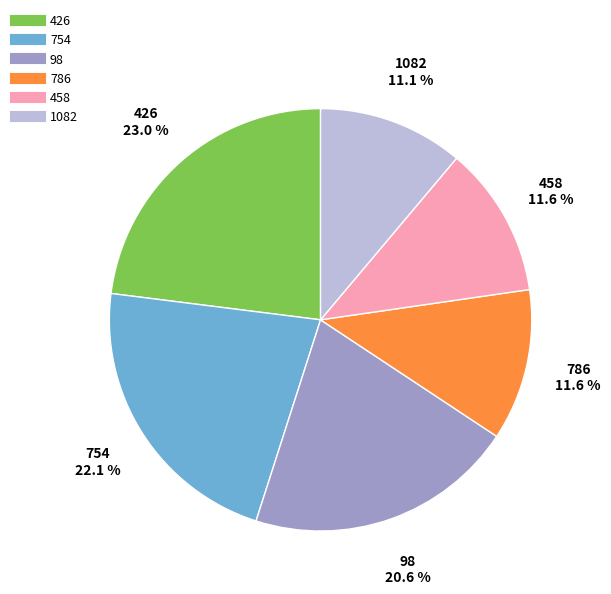

To the nearest percent, what is the difference between the largest and smallest slice percentages?

12%